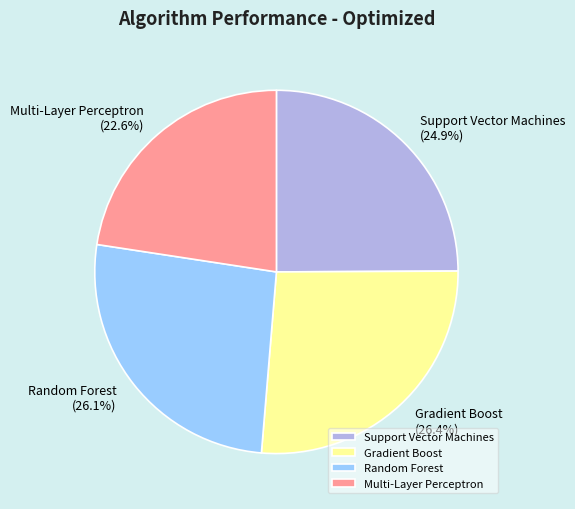

To the nearest percent, what portion does Support Vector Machines represent?

25%